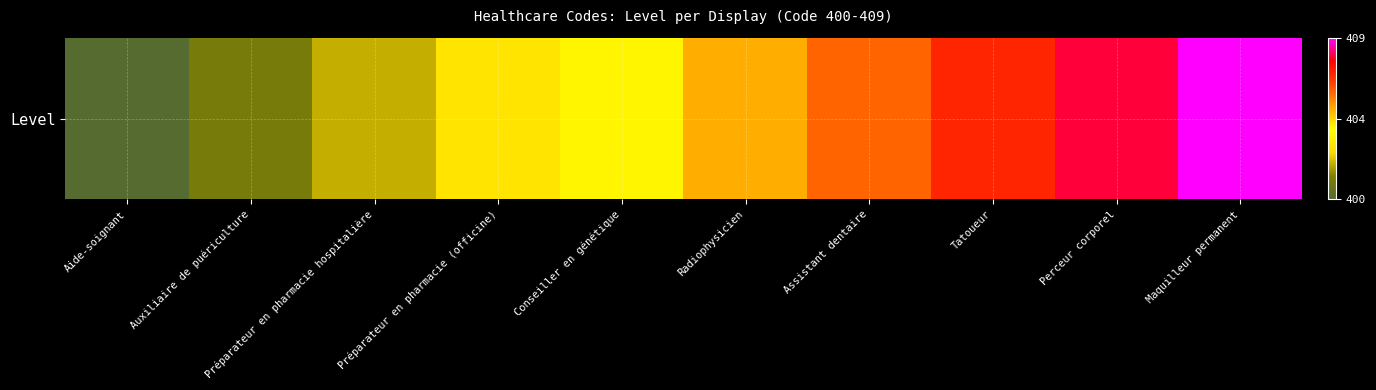

Is it true that the value at Conseiller en génétique is 0.4?

True